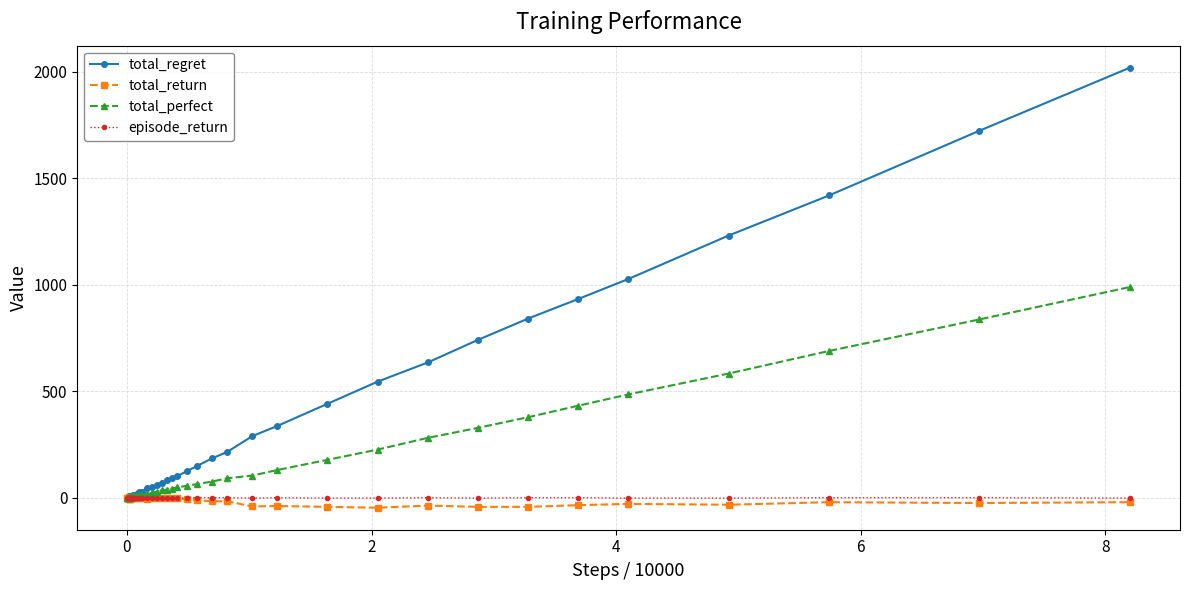

At how many categories does at least one series exceed 1357?

3